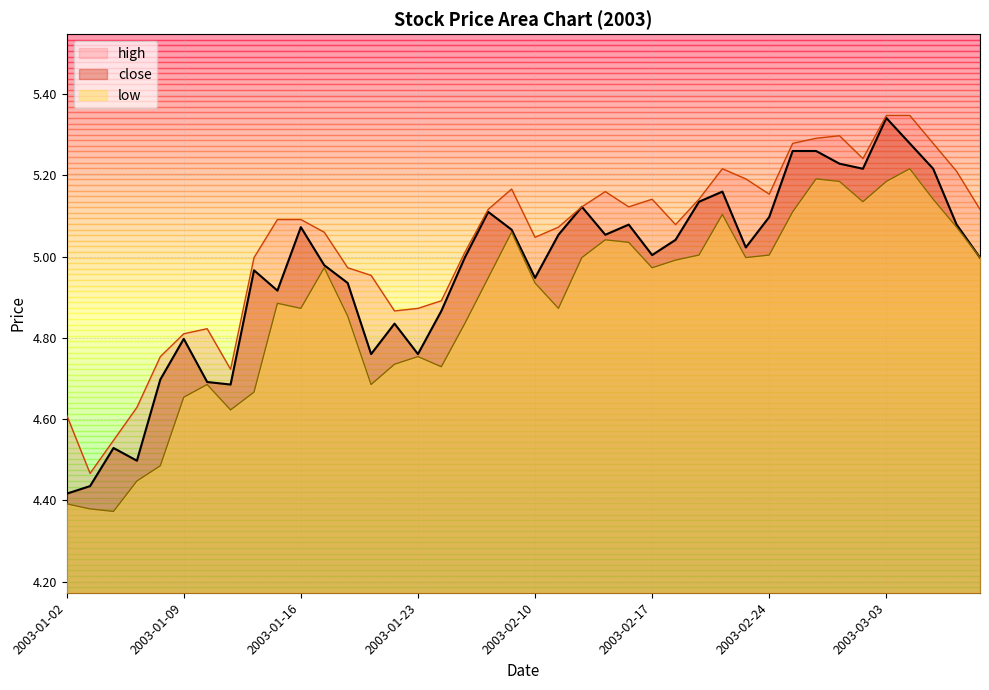

True or false: high and low intersect in this chart.

False